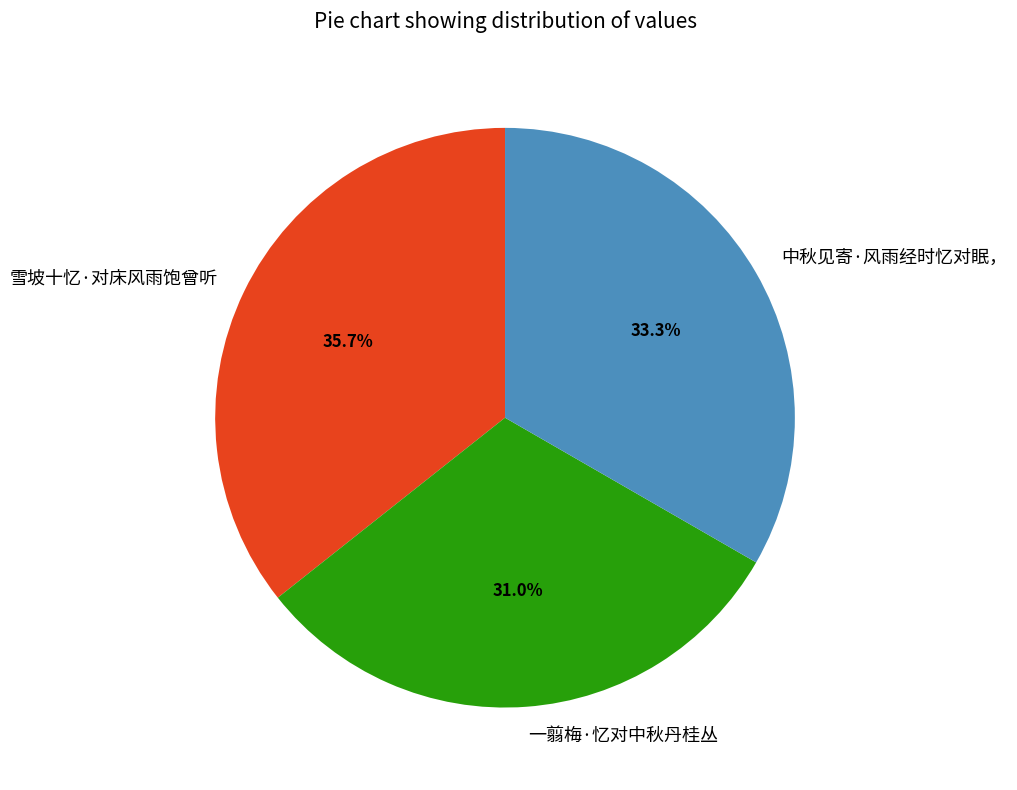

Approximately how many times larger is the value at 中秋见寄·风雨经时忆对眠， compared to 一翦梅·忆对中秋丹桂丛?

1.1